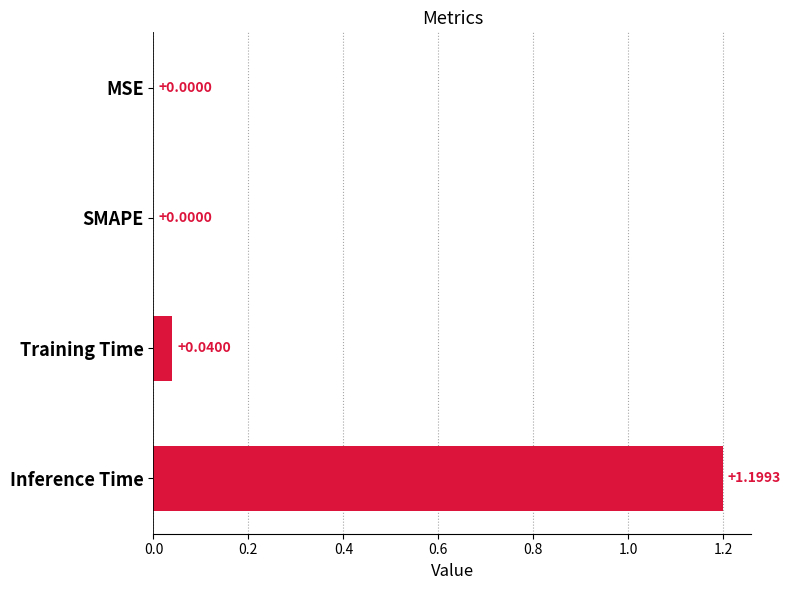

What is the sum of all values?

1.2